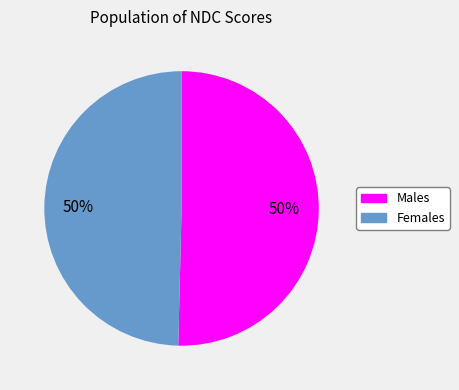

How many segments does this pie chart have?

2